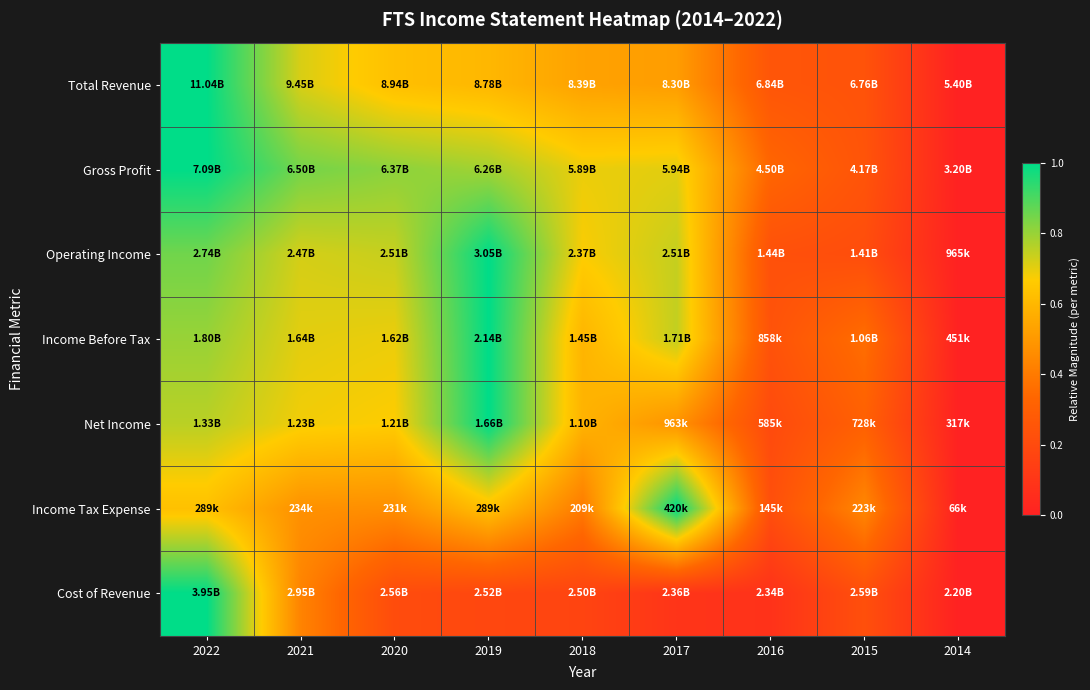

Which has a higher value, 2019 or 2014?

2019